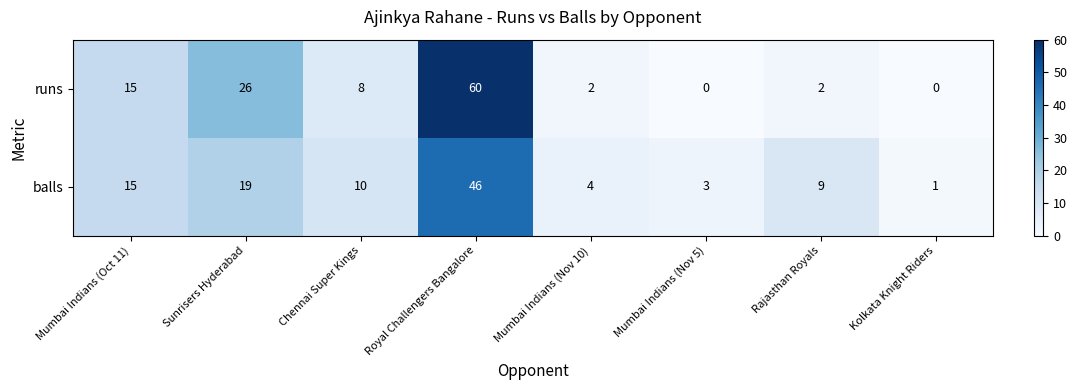

List the series in order of their peak value, lowest first.

balls, runs